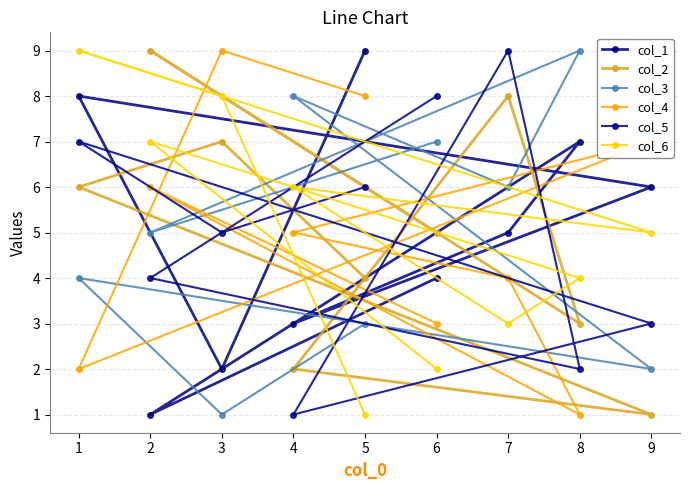

Reading left to right, list all the values displayed in this chart.

col_1: 1=8	2=1	3=2	4=3	5=9	6=4	7=5	8=7	9=6
col_2: 1=6	2=9	3=7	4=2	5=4	6=5	7=8	8=3	9=1
col_3: 1=4	2=5	3=1	4=8	5=3	6=7	7=6	8=9	9=2
col_4: 1=2	2=6	3=9	4=5	5=8	6=3	7=4	8=1	9=7
col_5: 1=7	2=4	3=5	4=1	5=6	6=8	7=9	8=2	9=3
col_6: 1=9	2=7	3=8	4=6	5=1	6=2	7=3	8=4	9=5